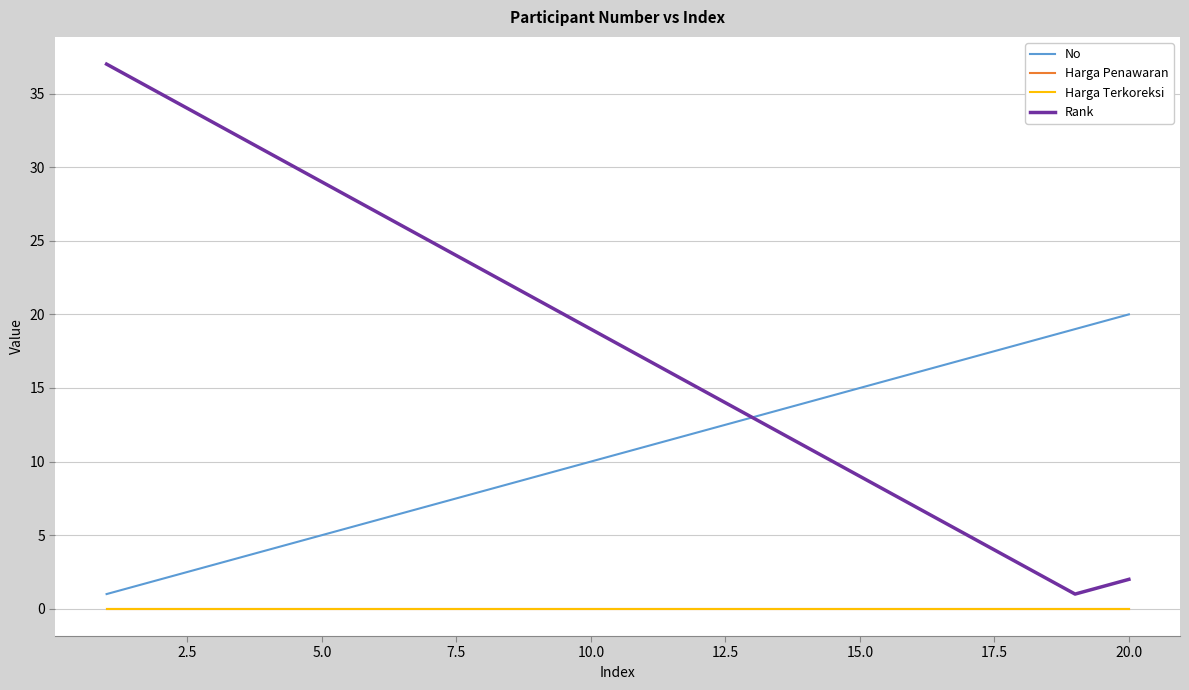

True or false: Harga Terkoreksi has more than 2 points higher than both neighbors.

False